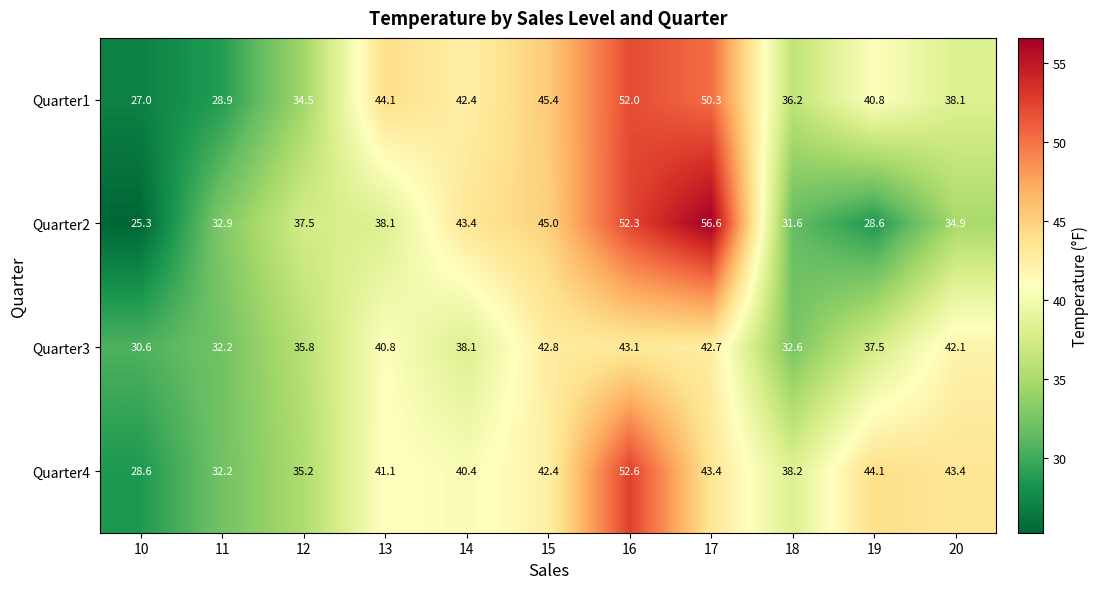

At which category does the chart reach its peak across all series?

17